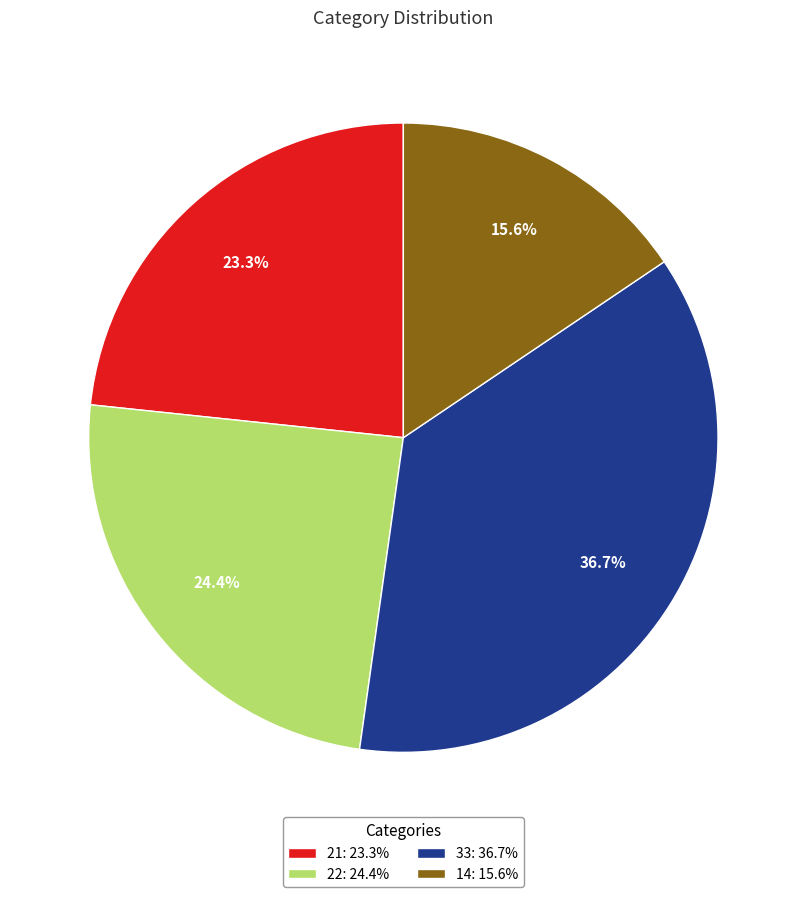

Is it true that 22 is 33% of the pie?

False